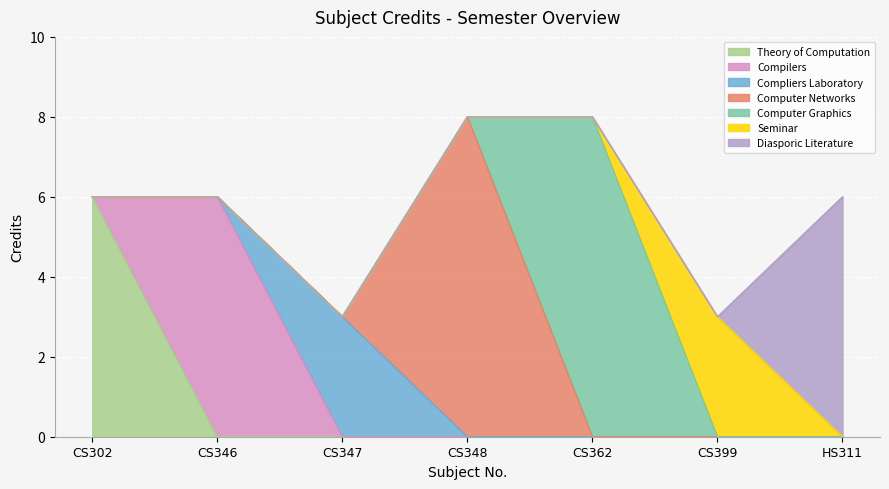

List the labels in order of value, largest first.

CS348, CS362, CS302, CS346, HS311, CS347, CS399